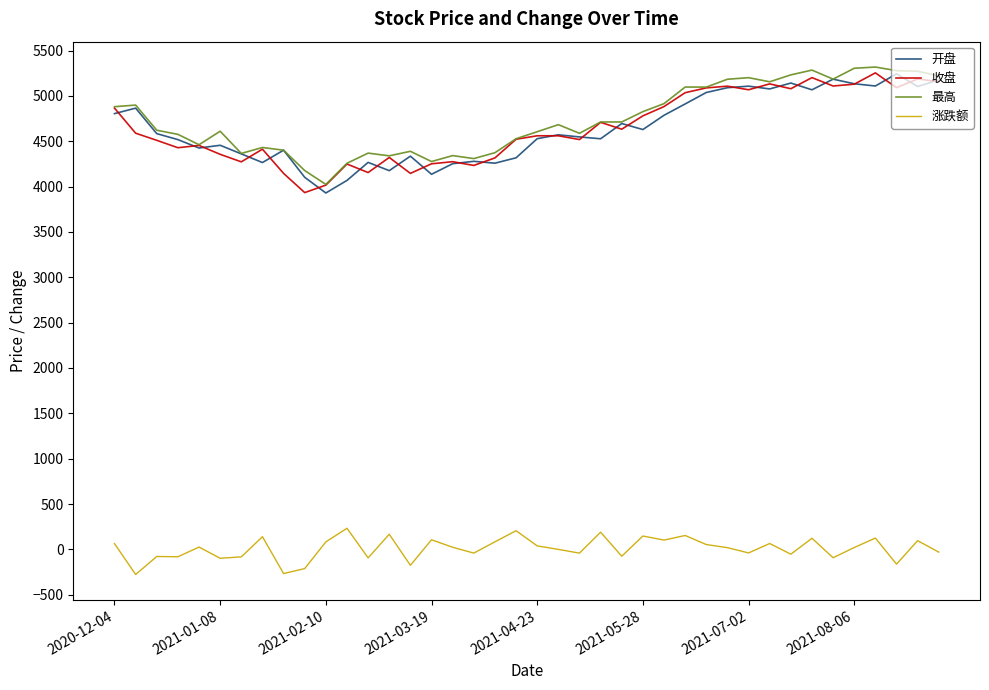

At how many categories does at least one series exceed 2413?

40